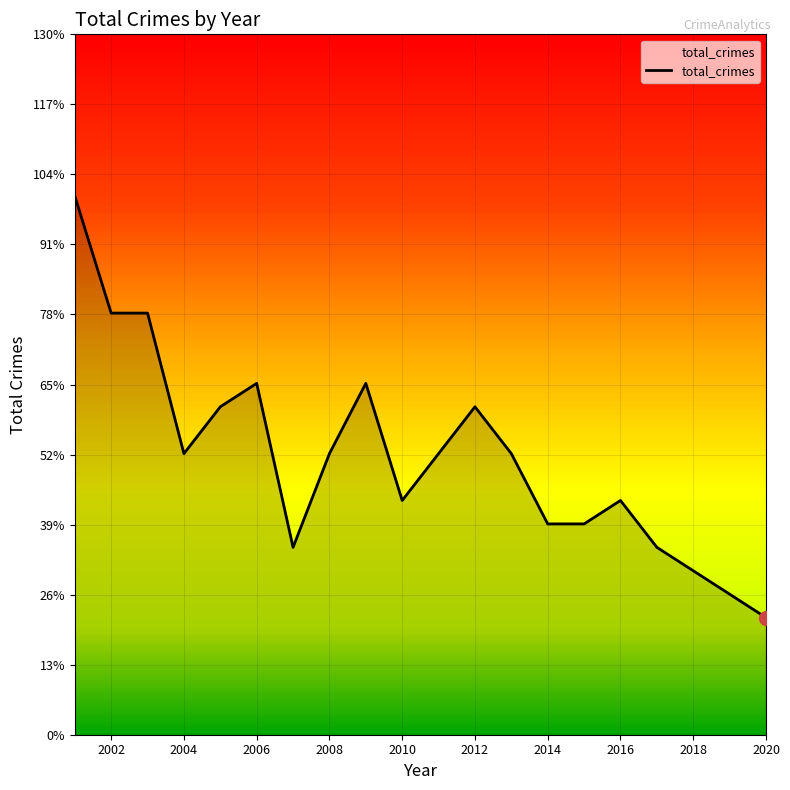

Does the chart have visible grid lines?

Yes